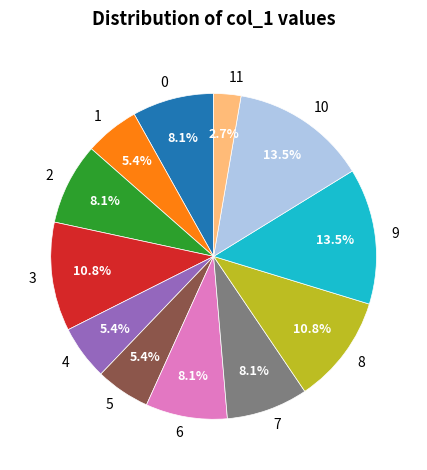

Is the sum of 8 and 10 greater than half?

No